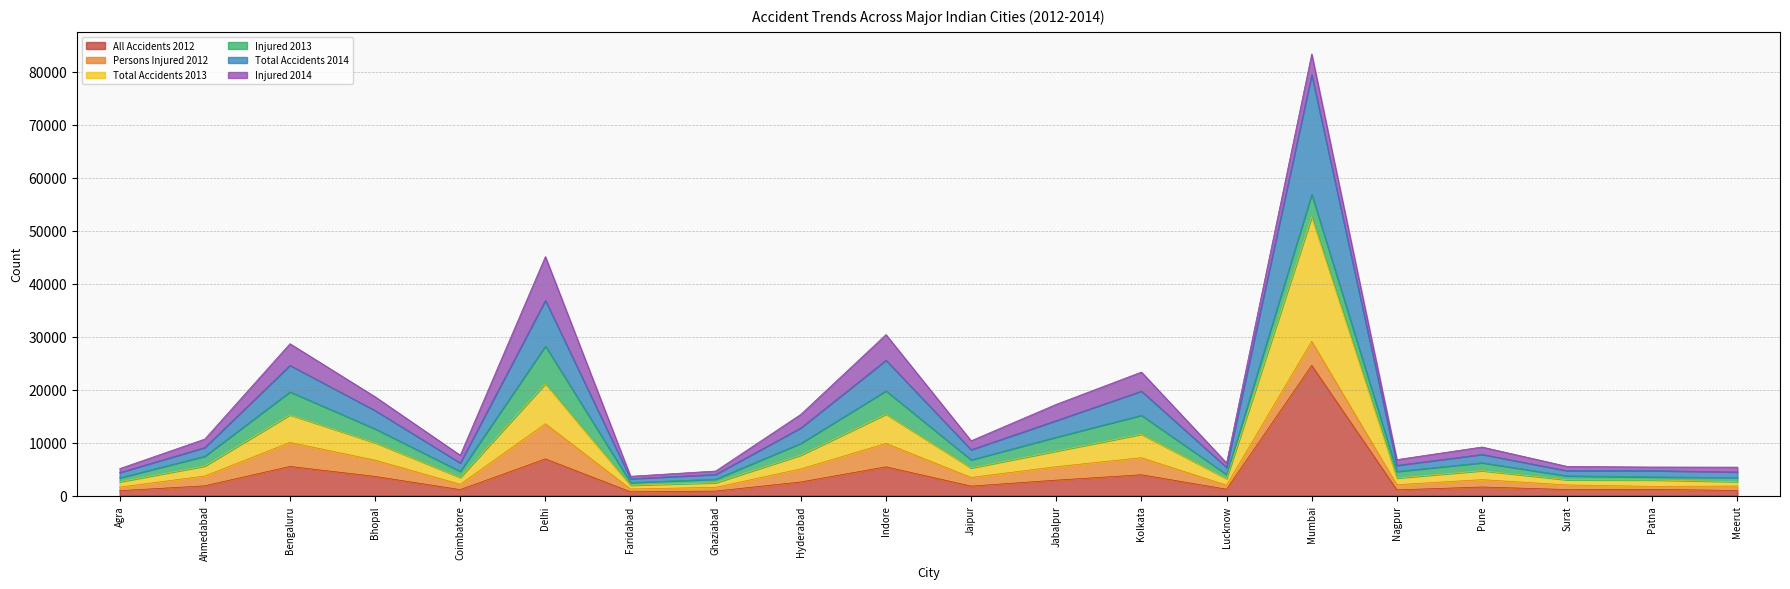

The All Accidents 2012 series shows 43101 at Mumbai. True or false?

False